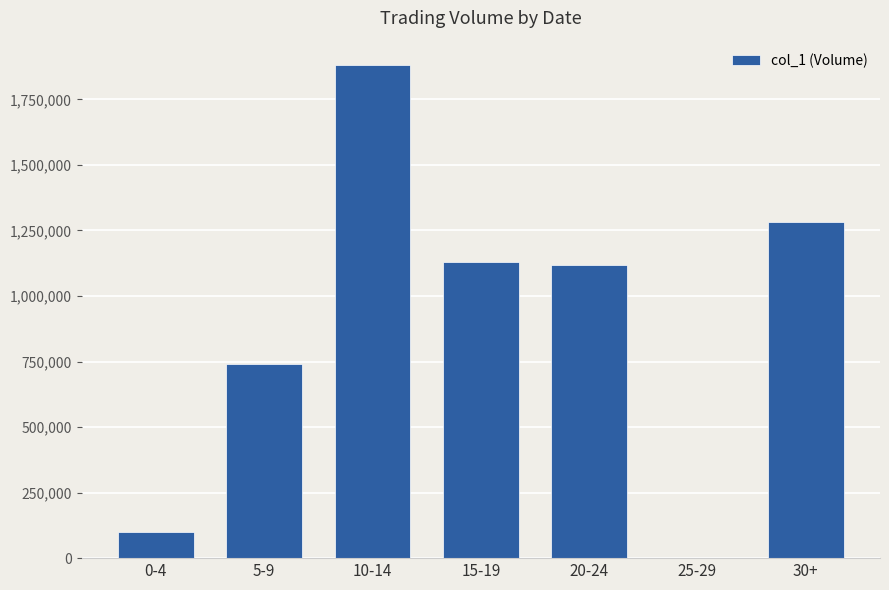

Are the bars grouped side by side (vs. stacked)?

No